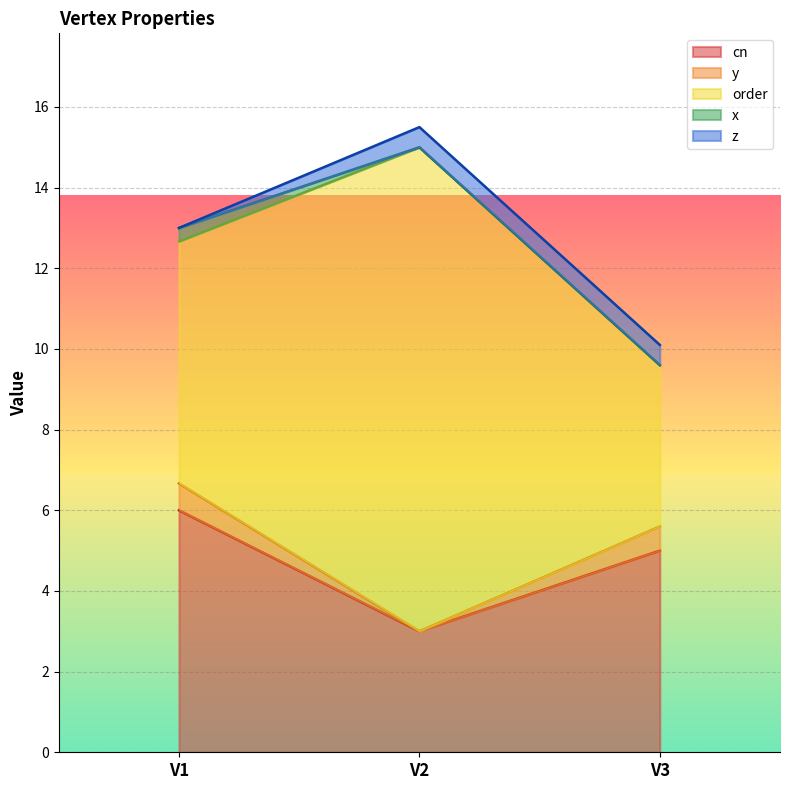

Reading left to right, extract all data points from this chart.

cn: 6.0	3.0	5.0
y: 0.7	0.0	0.6
order: 6.0	12.0	4.0
x: 0.3	0.0	0.0
z: 0.0	0.5	0.5